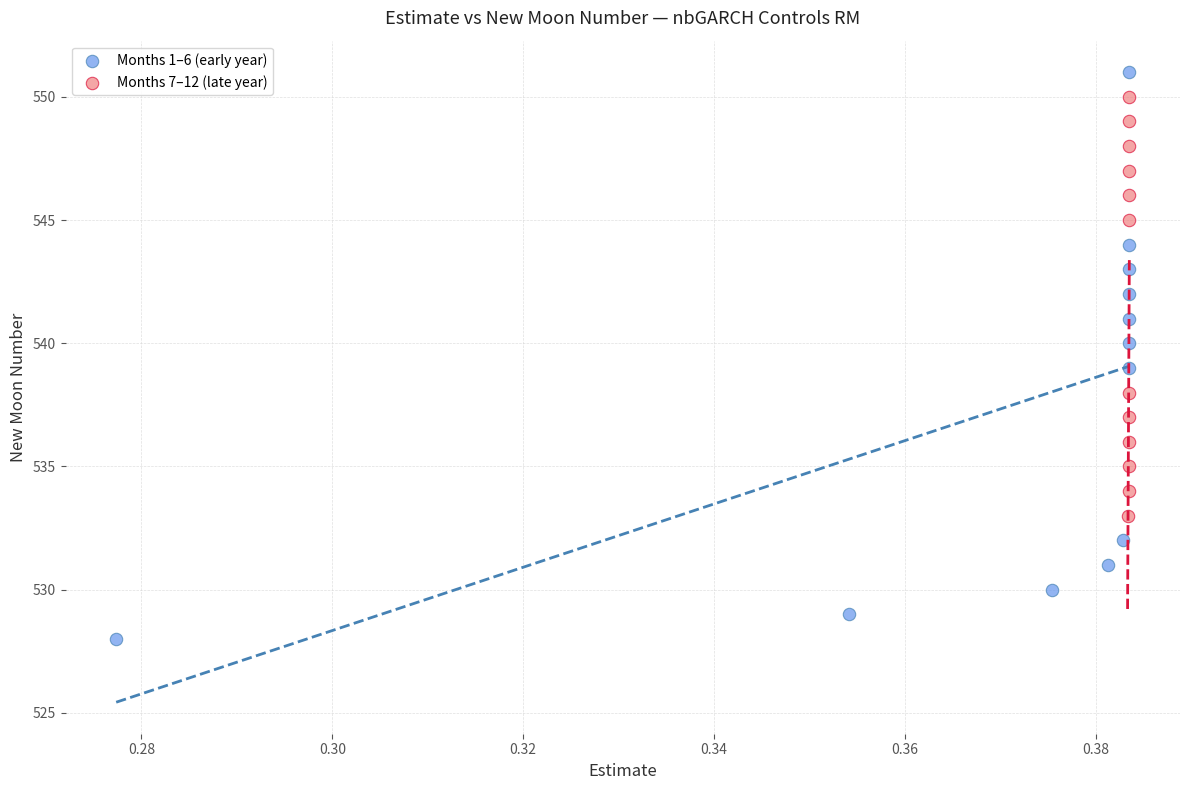

Which series reaches the minimum Y coordinate?

Months 1–6 (early year)